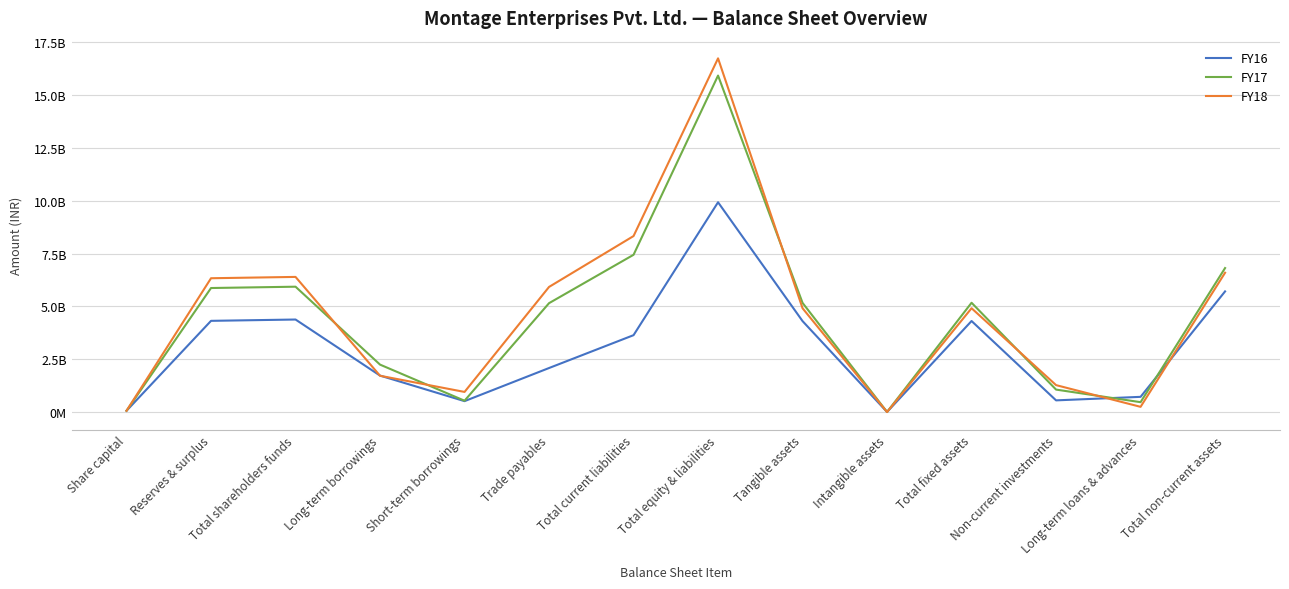

Is this an area chart (filled region under the line)?

No